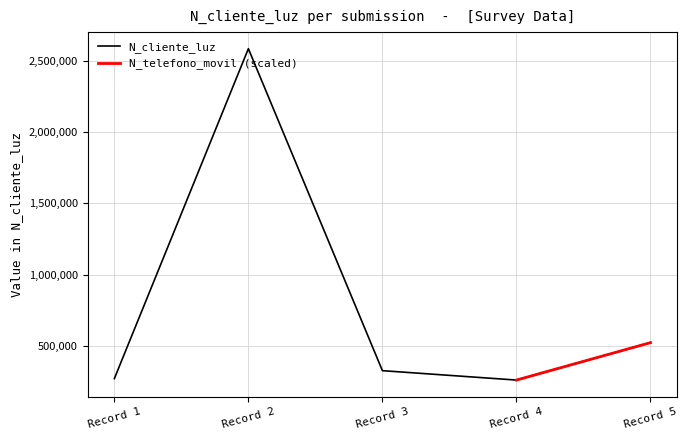

The value of N_cliente_luz at Record 5 is 521566. True or false?

True